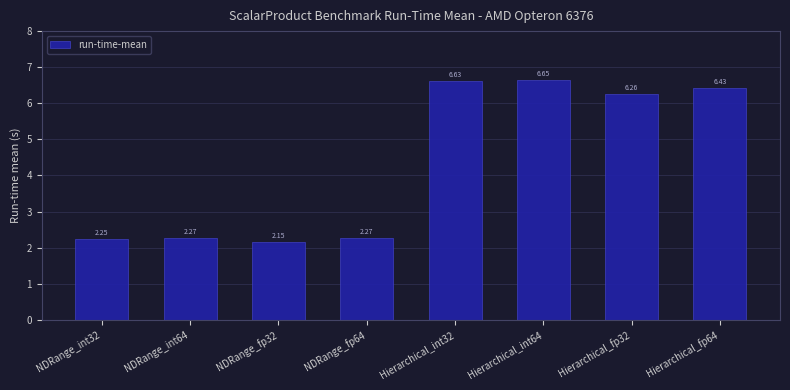

The chart shows a value of 0.7 at NDRange_int32. True or false?

False